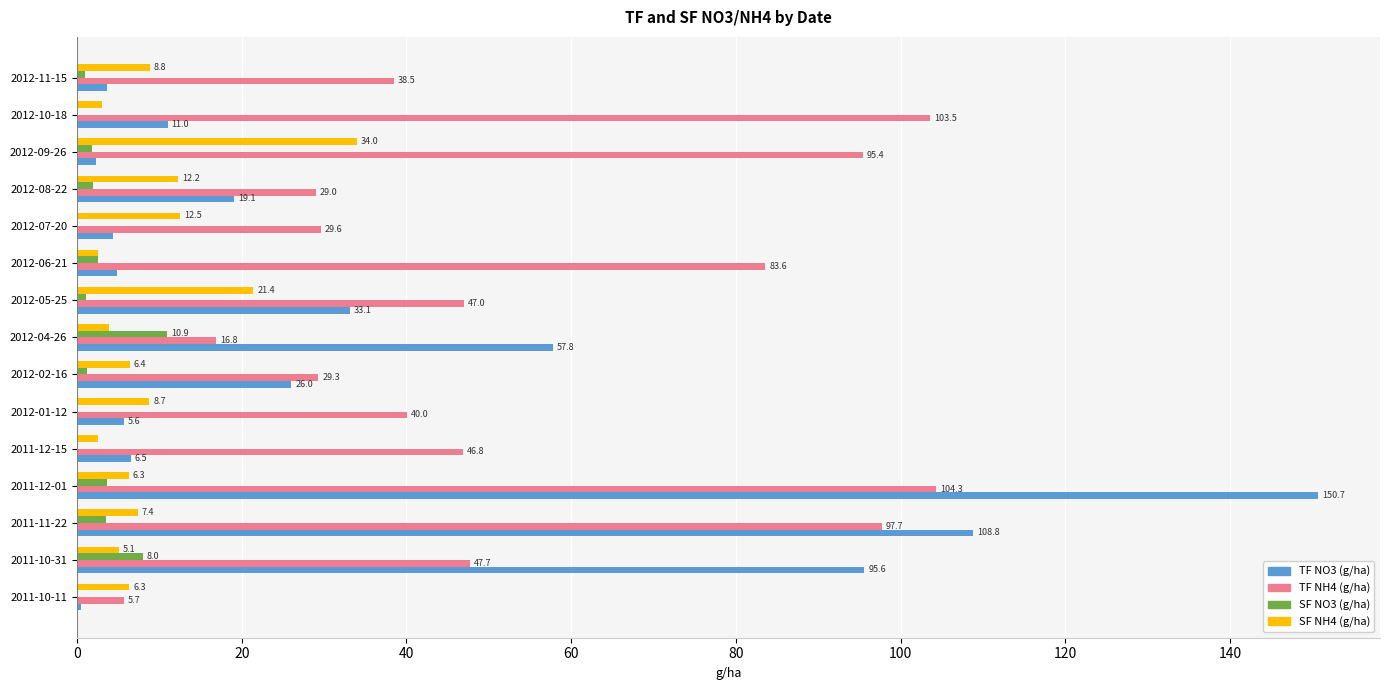

What is the highest value of the TF NH4 (g/ha) series?

104.3